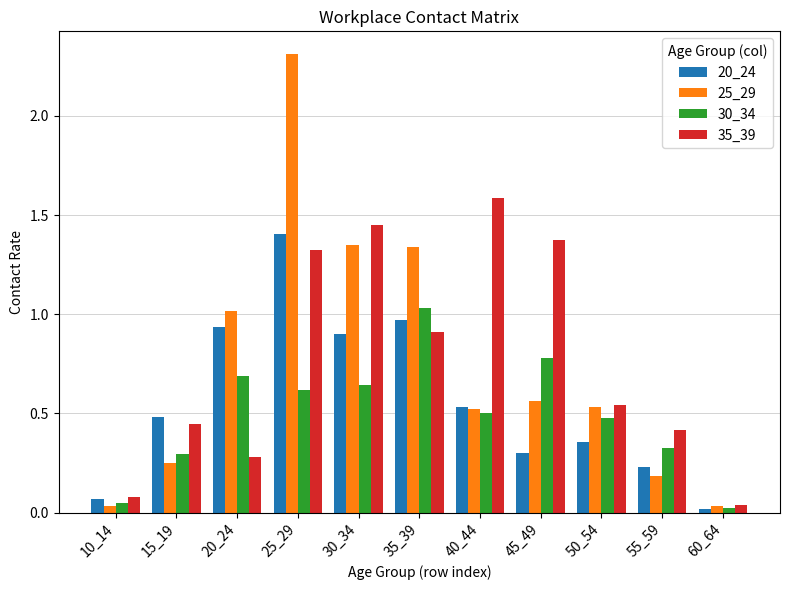

Which series has the largest total across all categories?

35_39